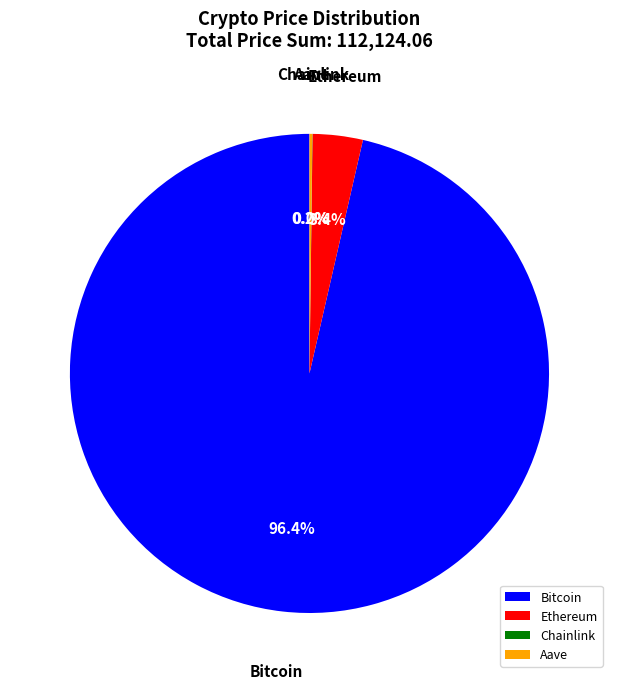

Which category has the biggest portion of the pie?

Bitcoin